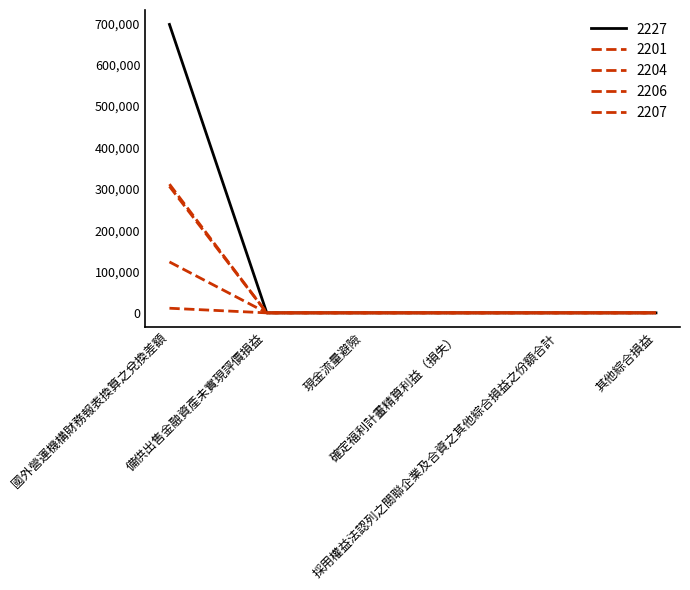

Is this an area chart (filled region under the line)?

No